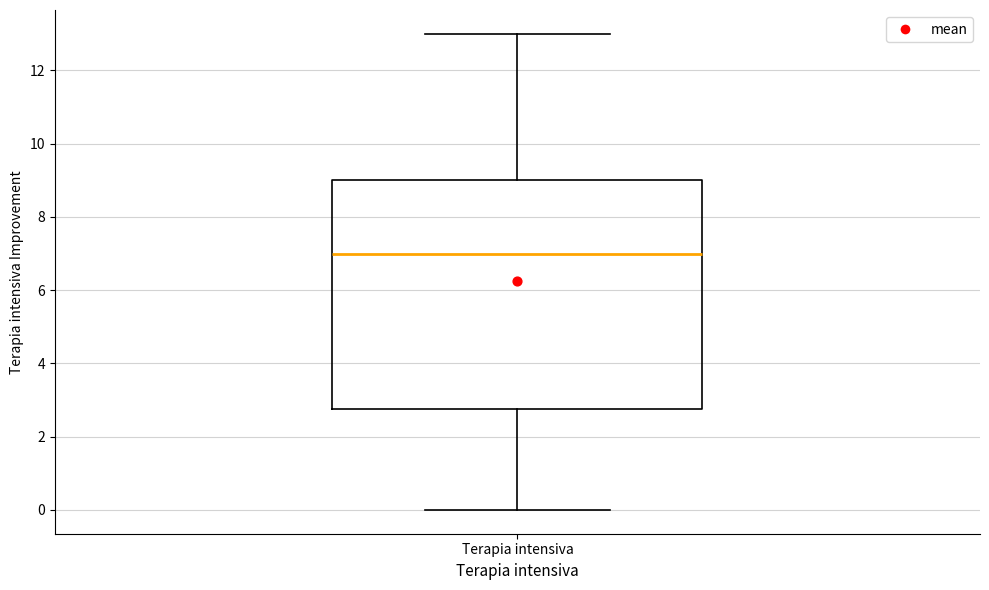

Read this box plot against the y-axis: the position of the median line, the range covered by the box, and the ends of both whiskers. The values are not printed on the chart, so give them approximately, as read against the axis.

median 7.0, box 2.8 to 9.0, whiskers 0.0 to 13.0